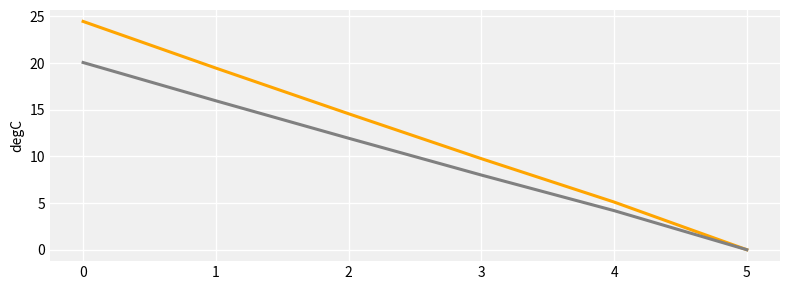

What is the spread (max minus min) of values at 2?

2.6